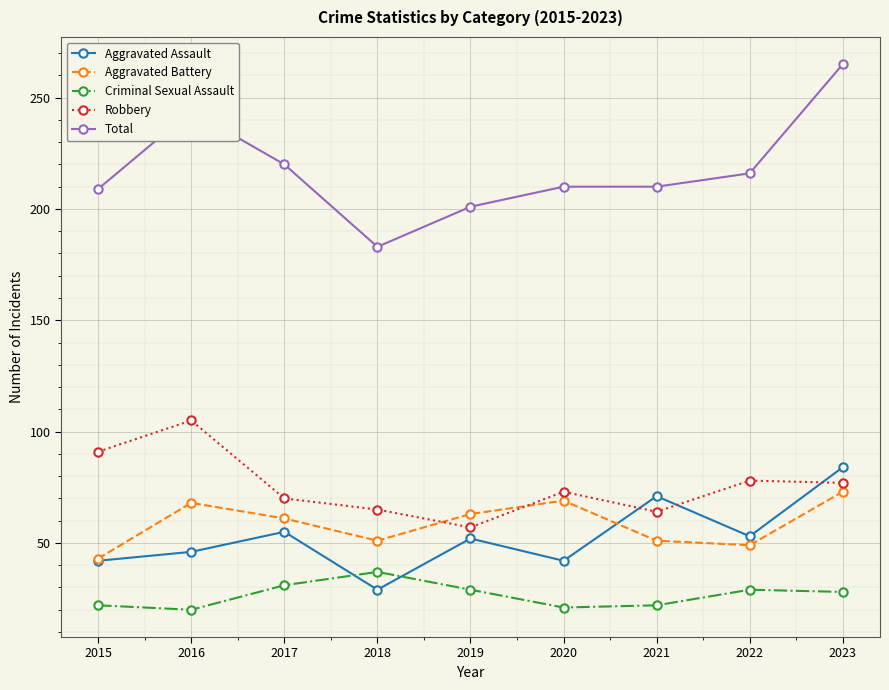

Where is the first local maximum for Criminal Sexual Assault?

2018